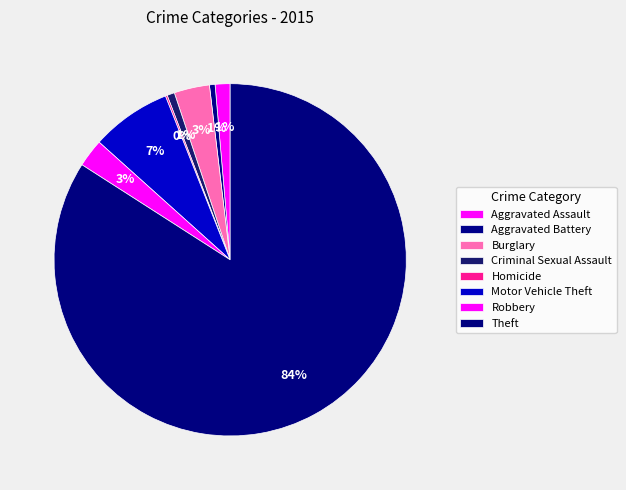

How many segments does this pie chart have?

8